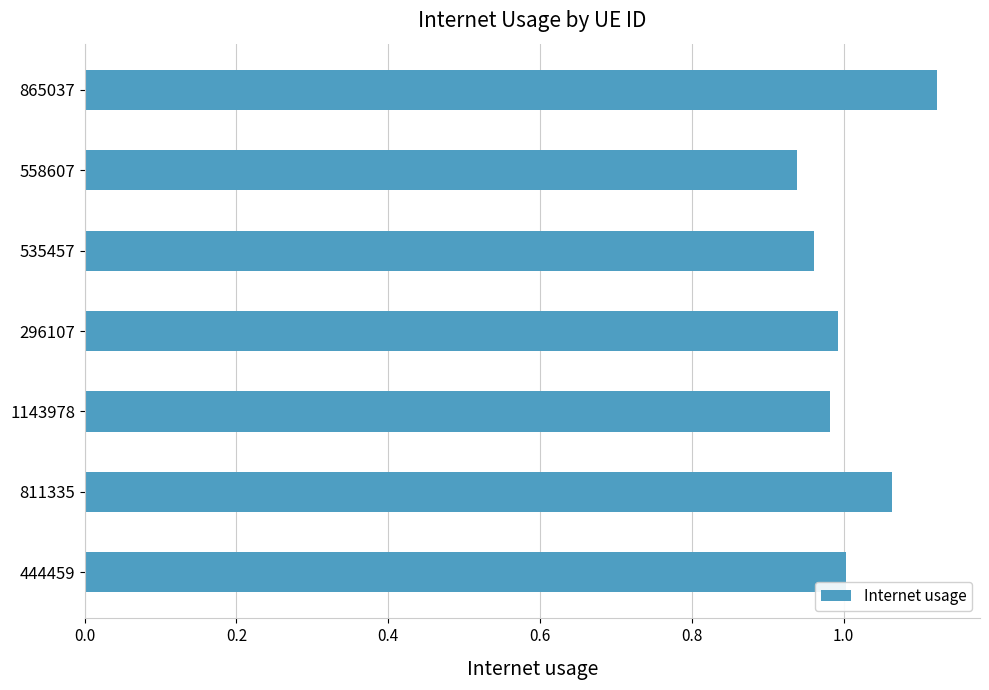

What is the label of the 6th bar from the bottom?

558607